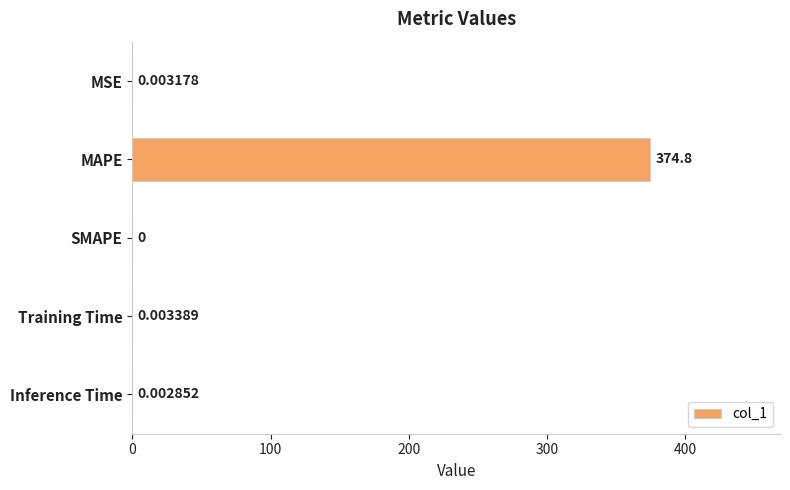

What is the change in value from MAPE to Inference Time?

-374.8